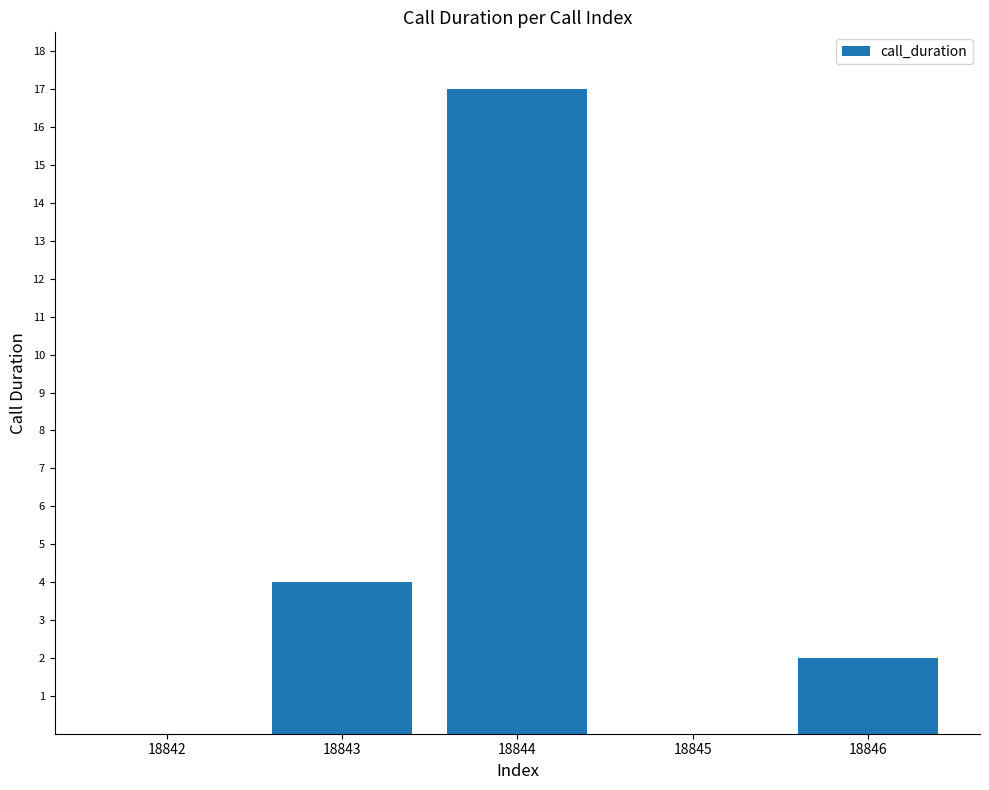

At which category does the chart reach its peak across all series?

18844